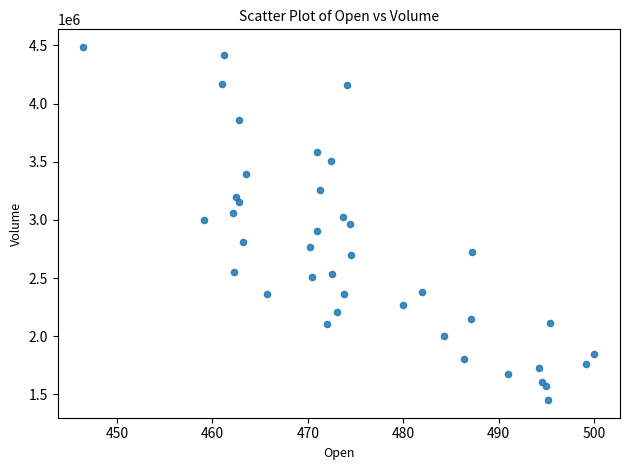

What is the range of Y values (max minus min)?

3035800